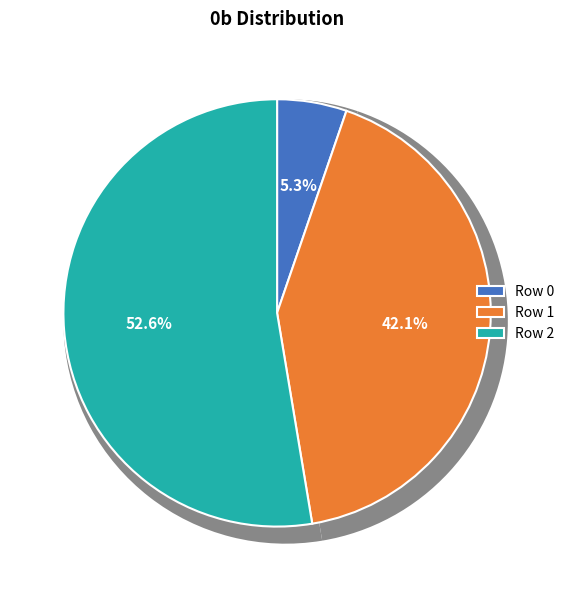

To the nearest percent, what percentage of the pie is Row 1?

42%